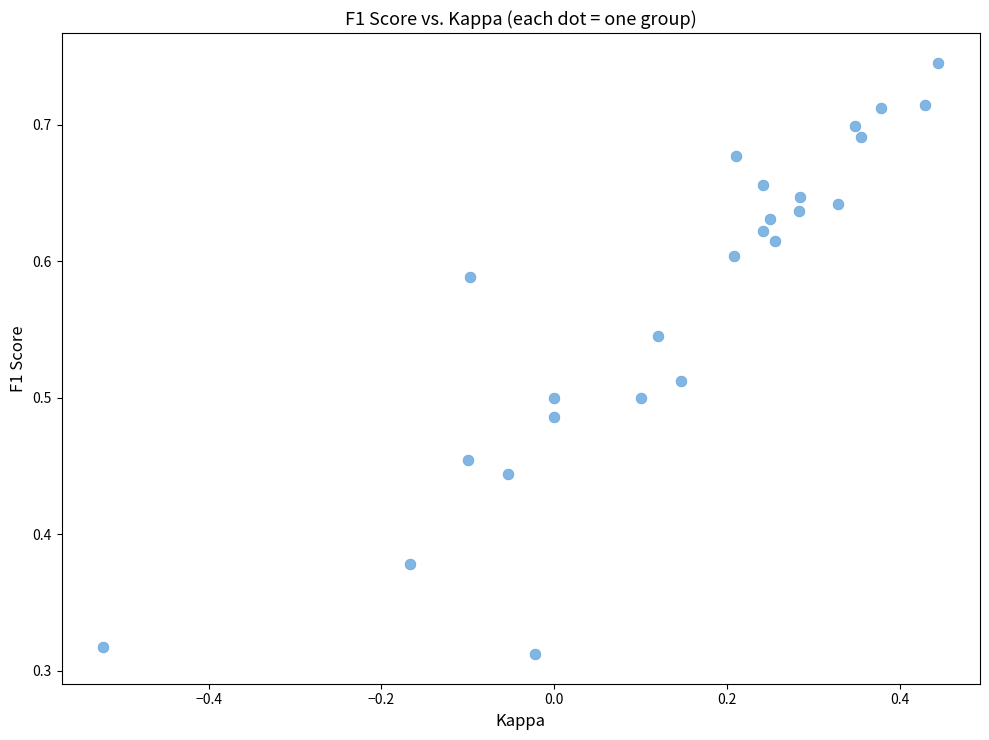

What is the range of X values (max minus min)?

1.0